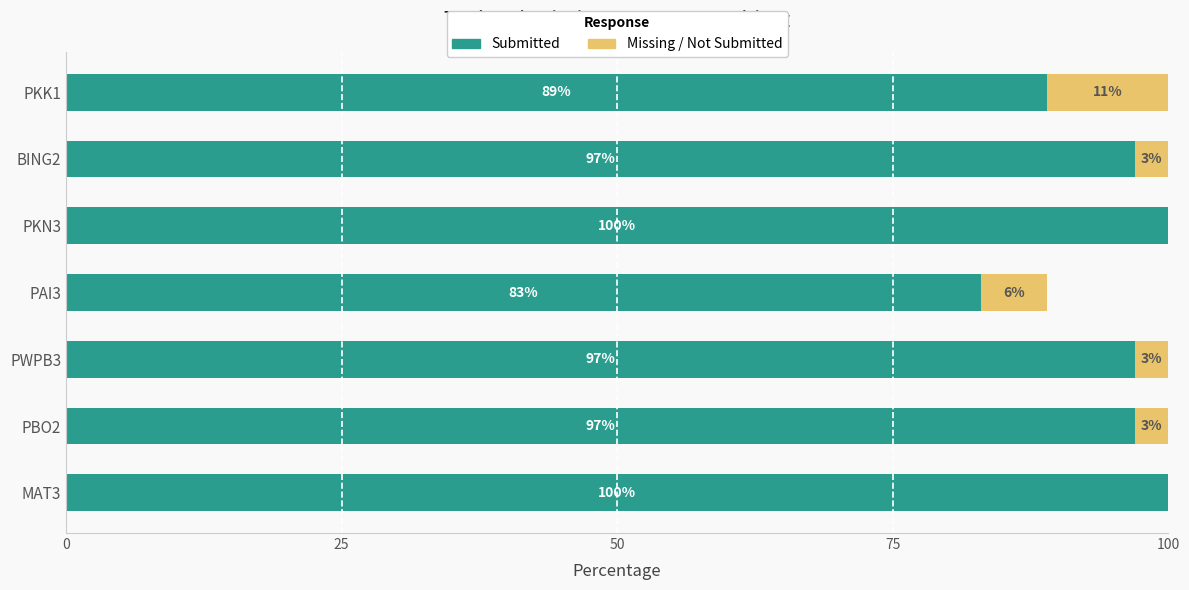

What is the total value across all series at PBO2?

100